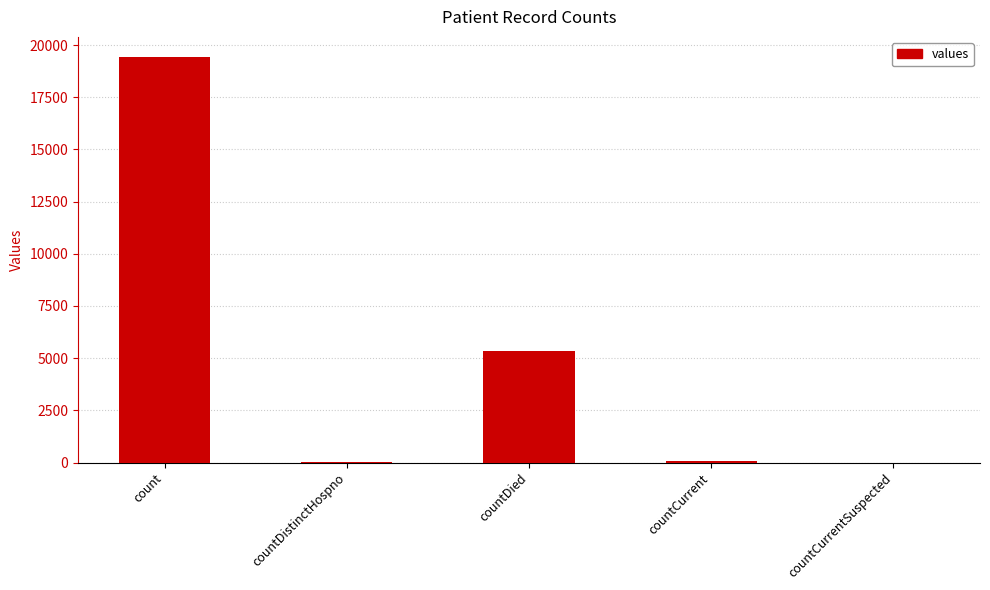

Between count and countDistinctHospno, which is larger?

count